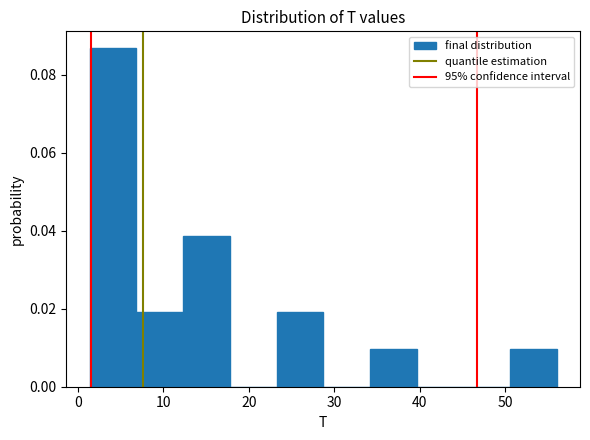

Which range on the x-axis has the tallest bar?

1 to 7